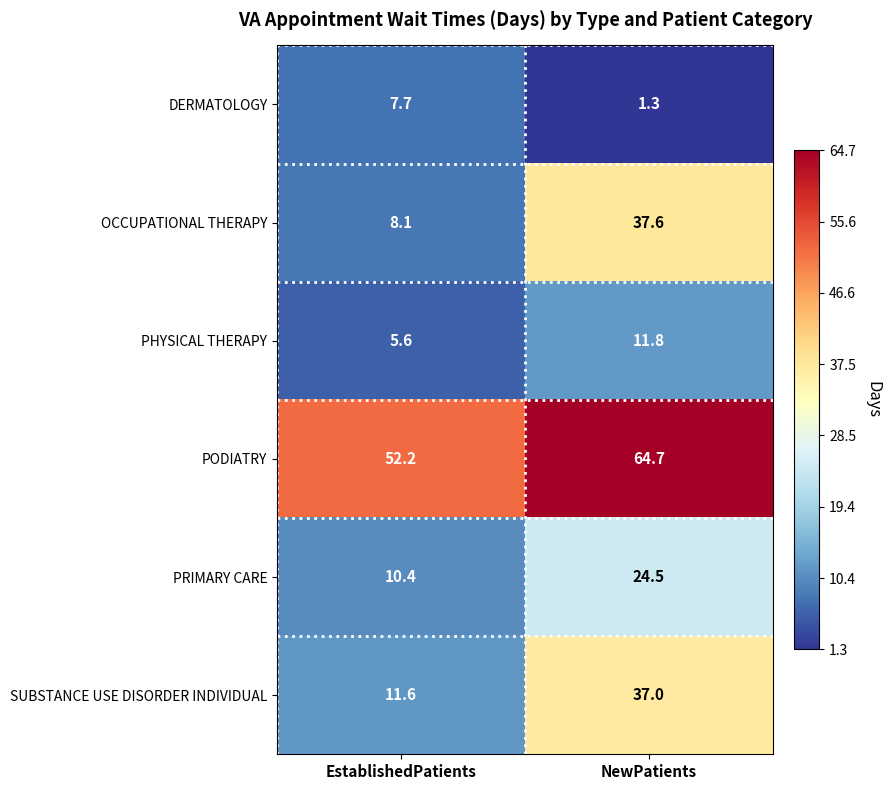

Reading left to right, what are all the values shown in this chart?

DERMATOLOGY: EstablishedPatients=7.7	NewPatients=1.3
OCCUPATIONAL THERAPY: EstablishedPatients=8.1	NewPatients=37.6
PHYSICAL THERAPY: EstablishedPatients=5.6	NewPatients=11.8
PODIATRY: EstablishedPatients=52.2	NewPatients=64.7
PRIMARY CARE: EstablishedPatients=10.4	NewPatients=24.5
SUBSTANCE USE DISORDER INDIVIDUAL: EstablishedPatients=11.6	NewPatients=37.0